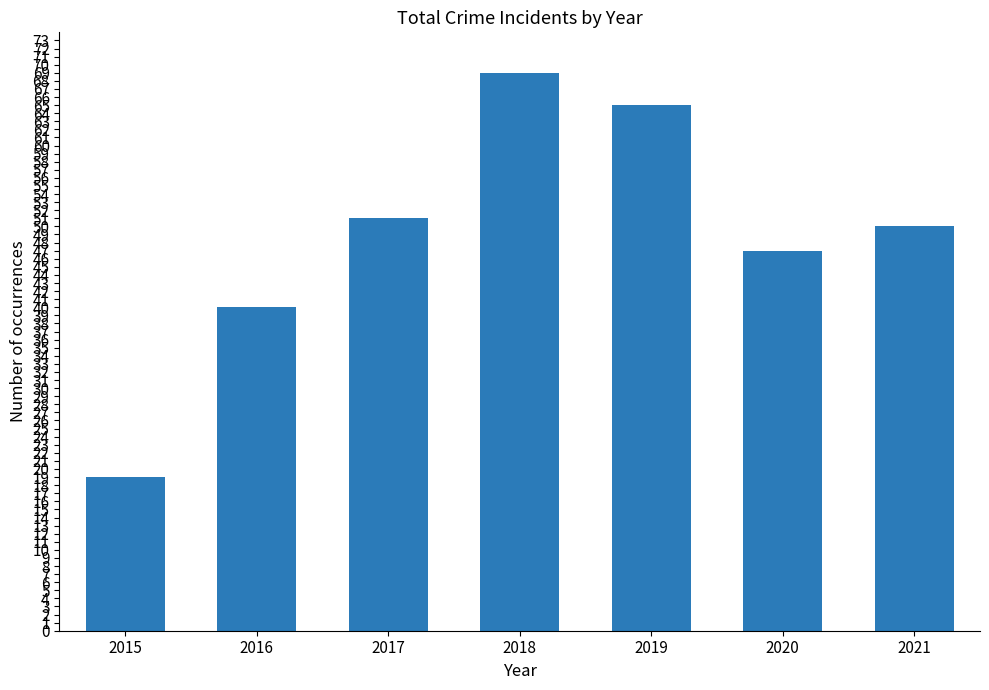

How many distinct data groups are displayed?

1